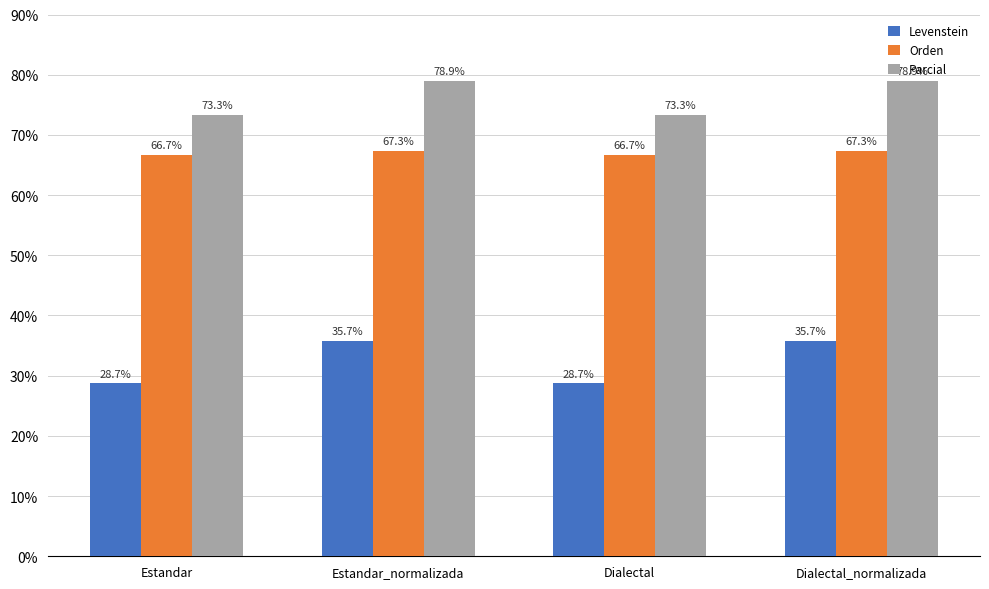

The value of Levenstein at Estandar is 28.7. True or false?

True